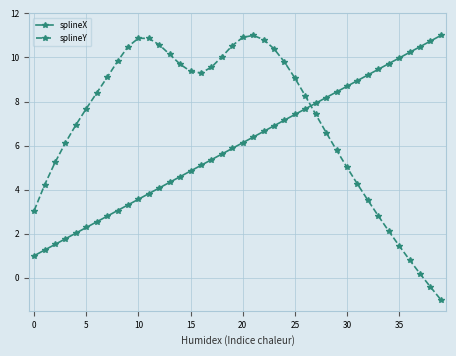

List the series in order of their overall mean, lowest first.

splineX, splineY